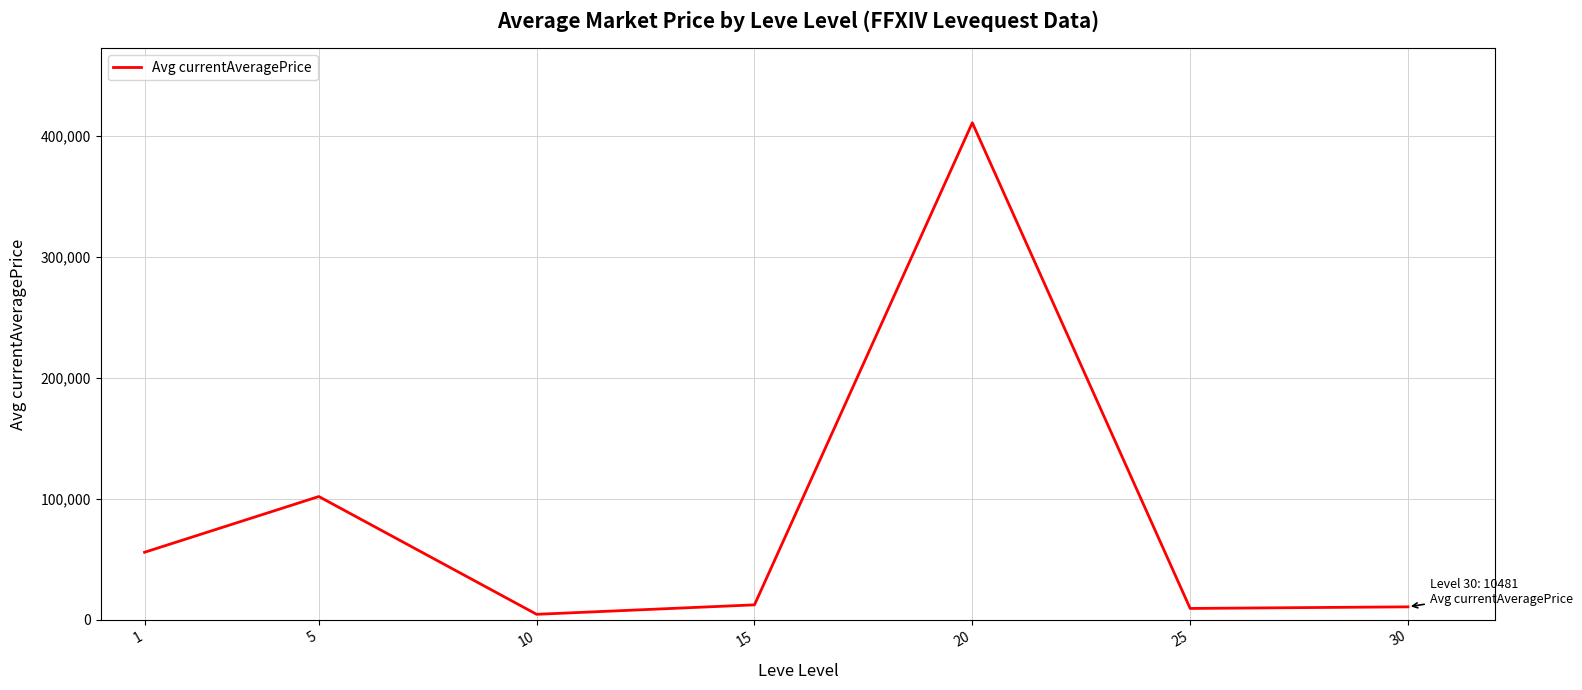

What is the greatest value displayed?

410755.9